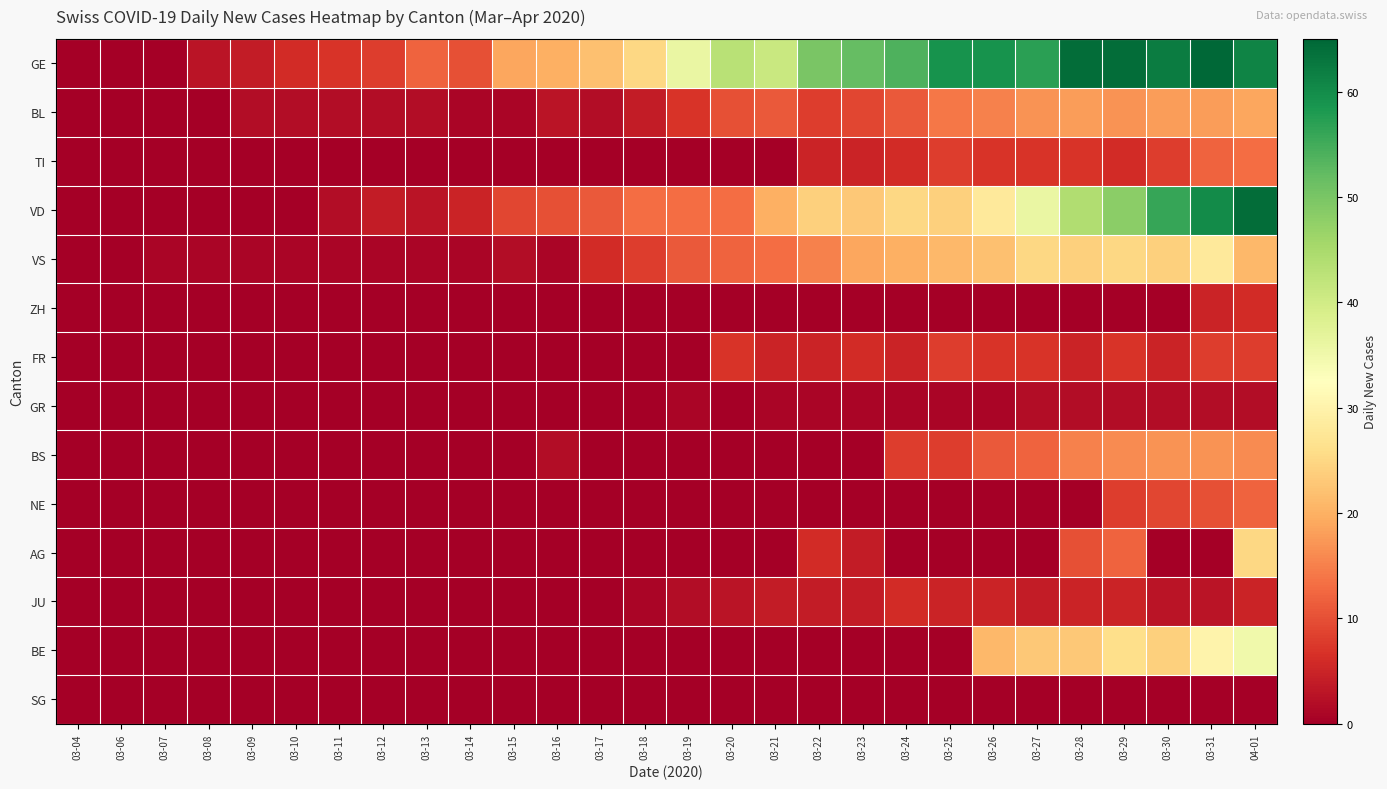

How many series are shown in this chart?

14